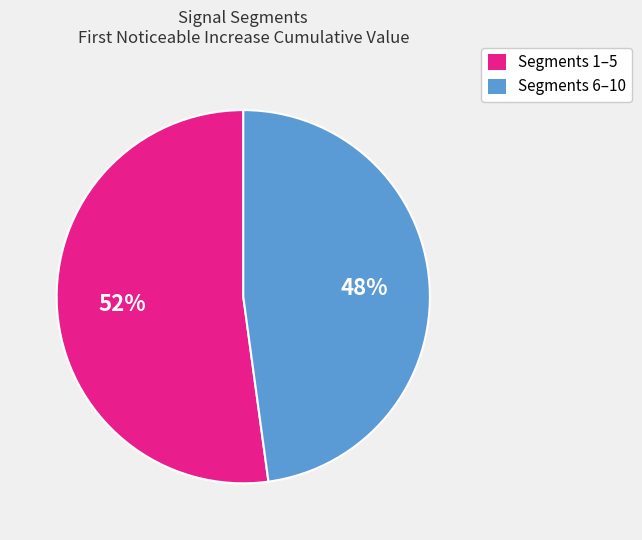

To the nearest percent, what is the difference between the largest and smallest slice percentages?

4%